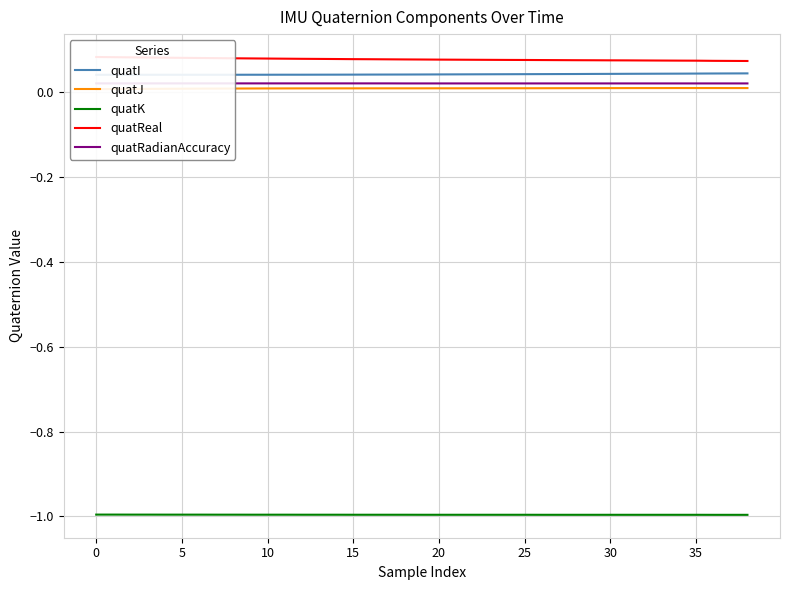

True or false: quatReal and quatJ cross at least once.

False